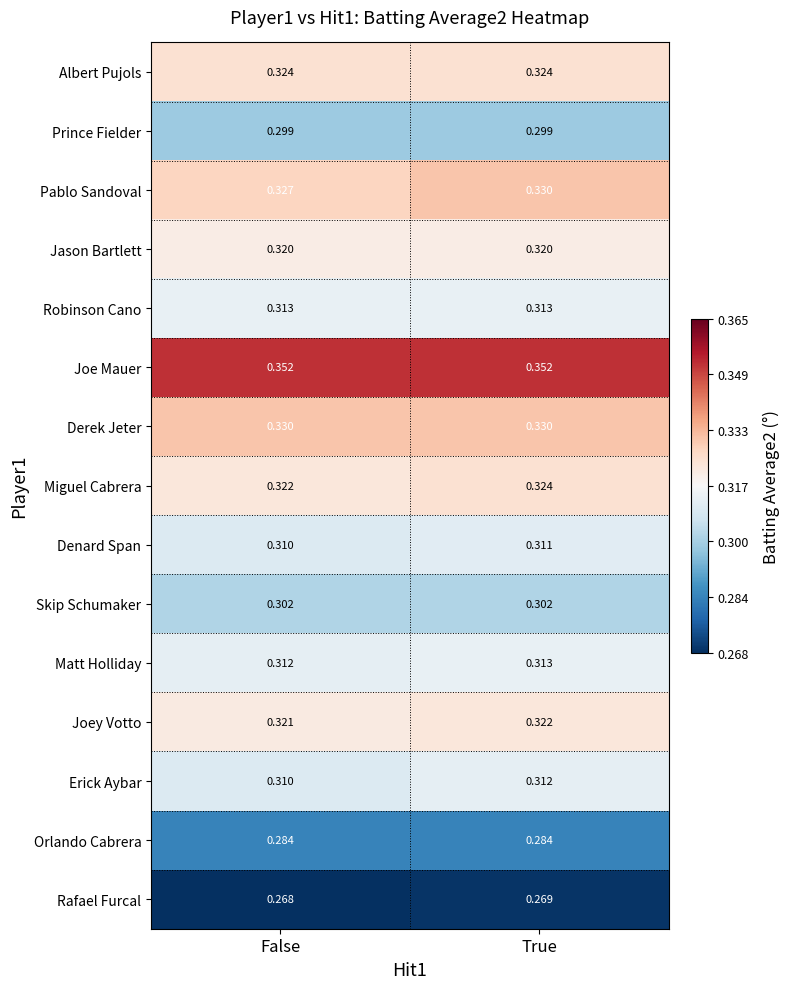

Between False and True, which series saw the biggest shift?

Pablo Sandoval